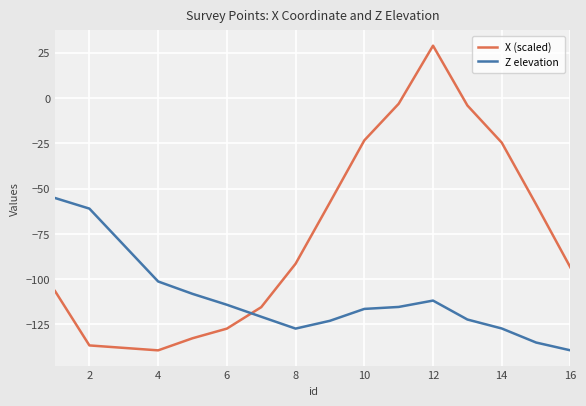

What is the minimum value shown in the chart?

-139.3